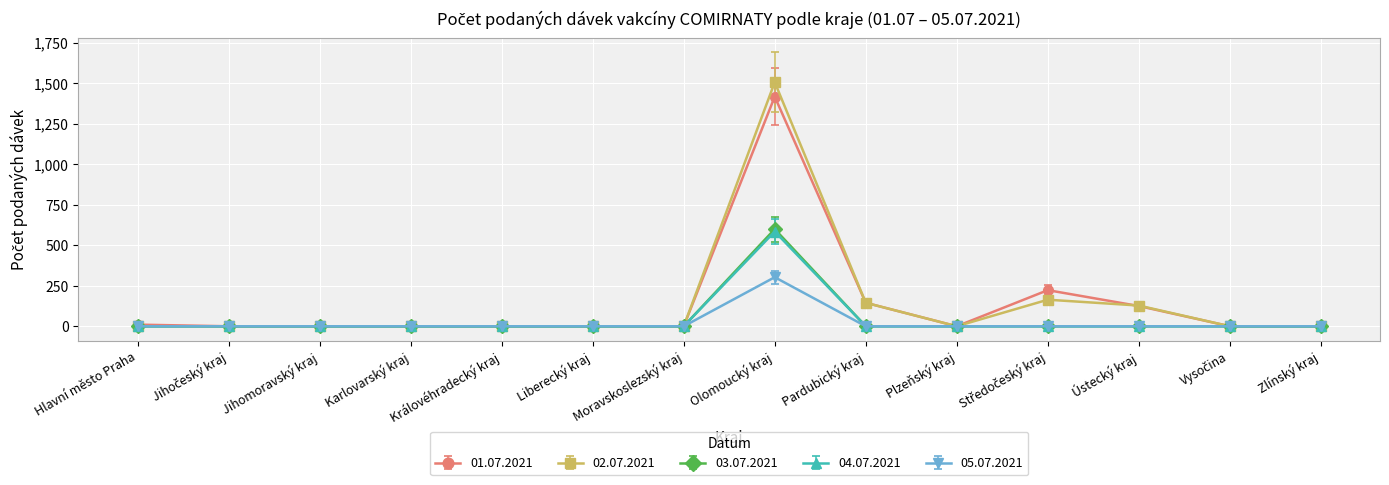

What is the label of the 14th point from the left?

Zlínský kraj